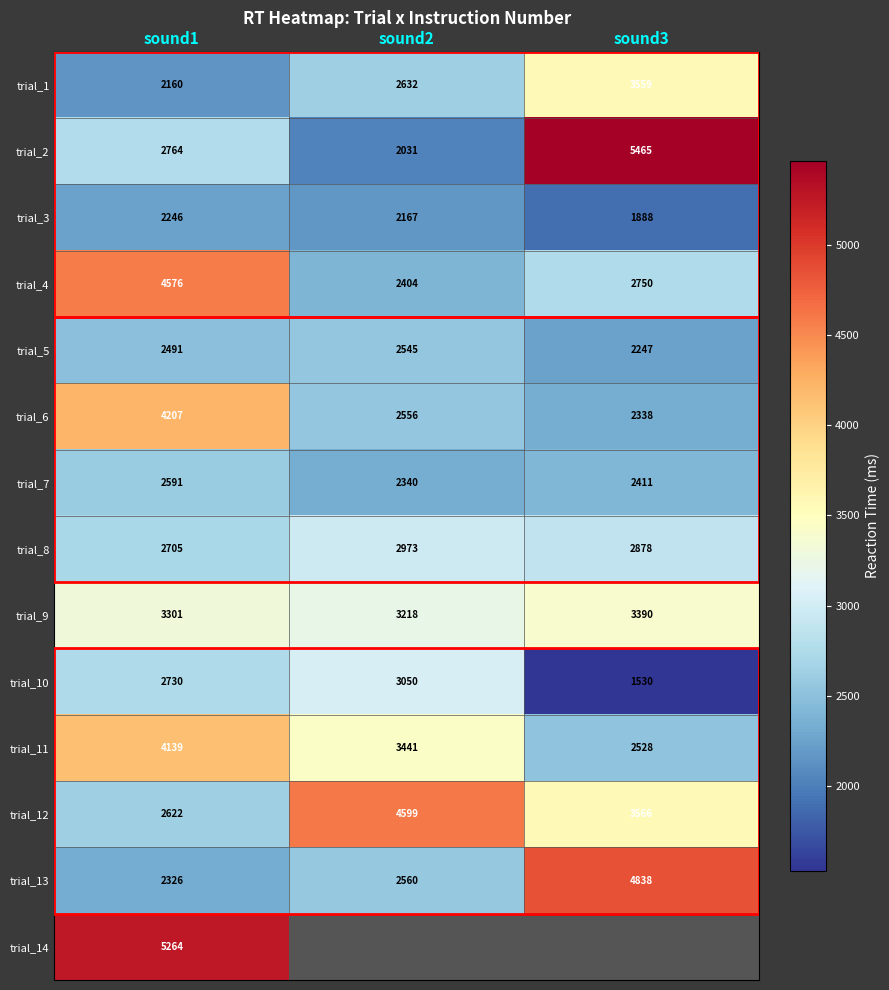

Which category has the lowest value in the trial_12 series?

sound1